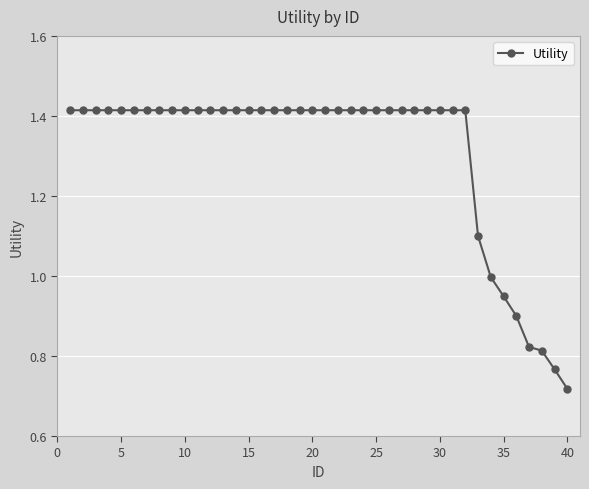

What is the difference between the second highest and second lowest values?

0.6